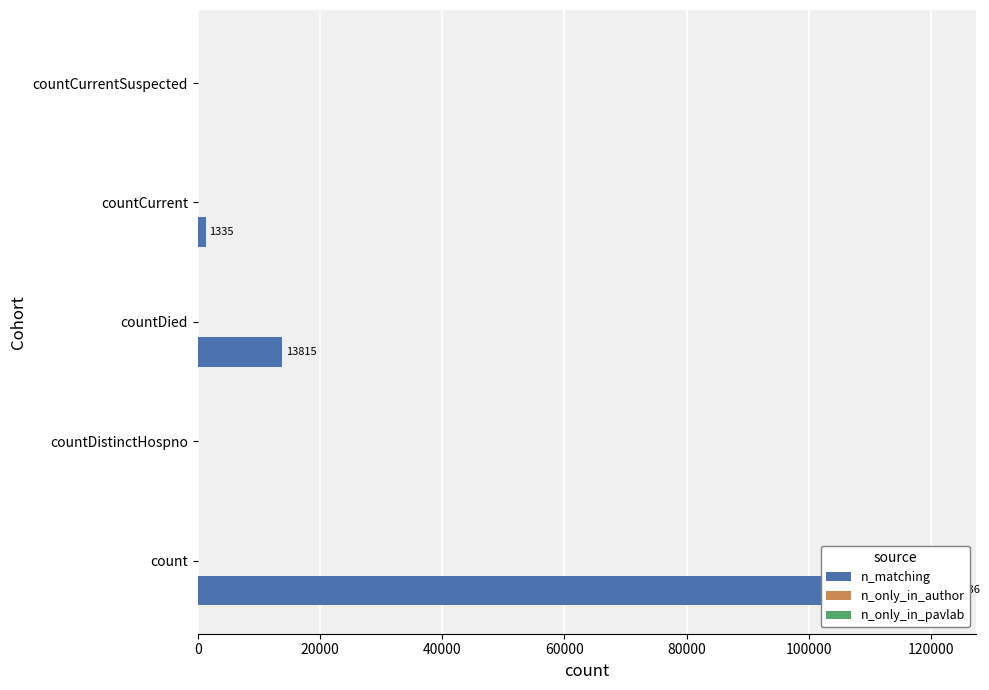

List the series in order of their peak value, highest first.

n_matching, n_only_in_author, n_only_in_pavlab